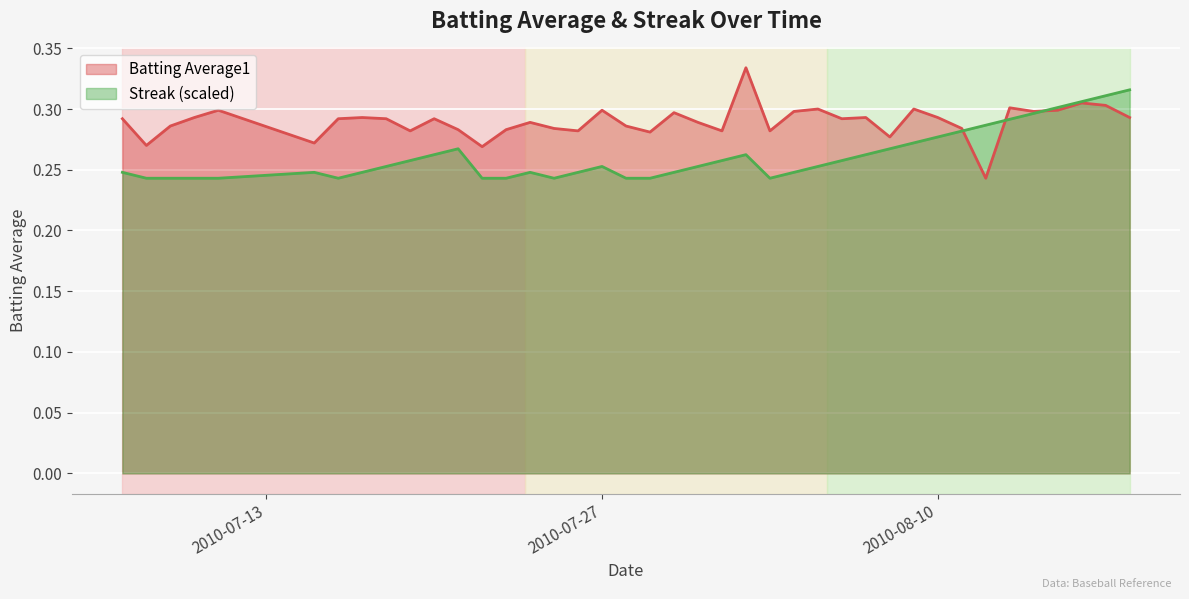

Which label corresponds to the largest value in the chart?

2010-08-02